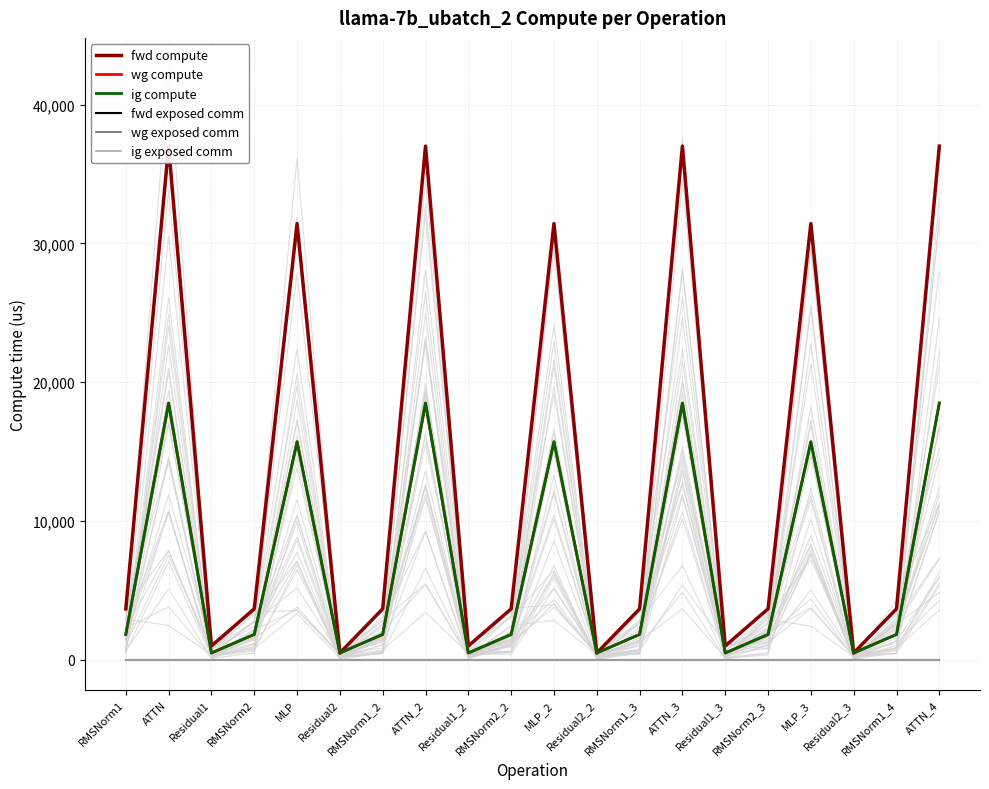

Rank the categories by wg exposed comm value from lowest to highest.

RMSNorm1, ATTN, Residual1, RMSNorm2, MLP, Residual2, RMSNorm1_2, ATTN_2, Residual1_2, RMSNorm2_2, MLP_2, Residual2_2, RMSNorm1_3, ATTN_3, Residual1_3, RMSNorm2_3, MLP_3, Residual2_3, RMSNorm1_4, ATTN_4